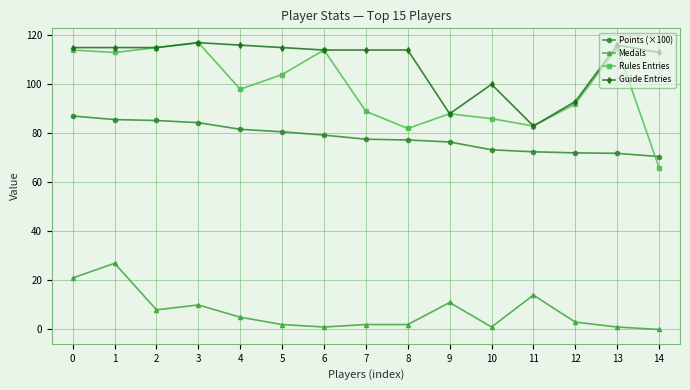

What is the value of the Rules Entries point at the 15th from the left?

66.0